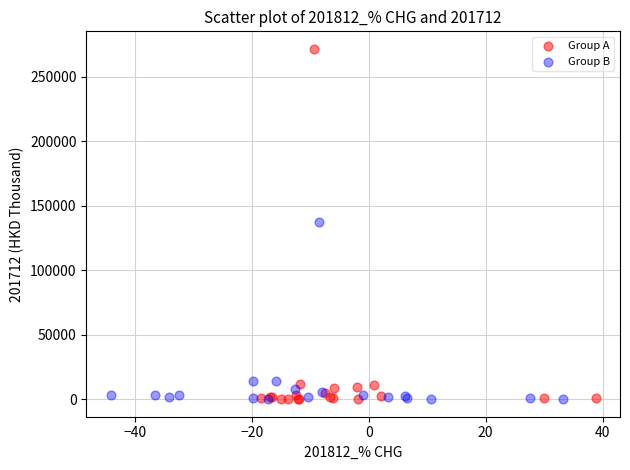

Which series contains the highest Y value?

Group A